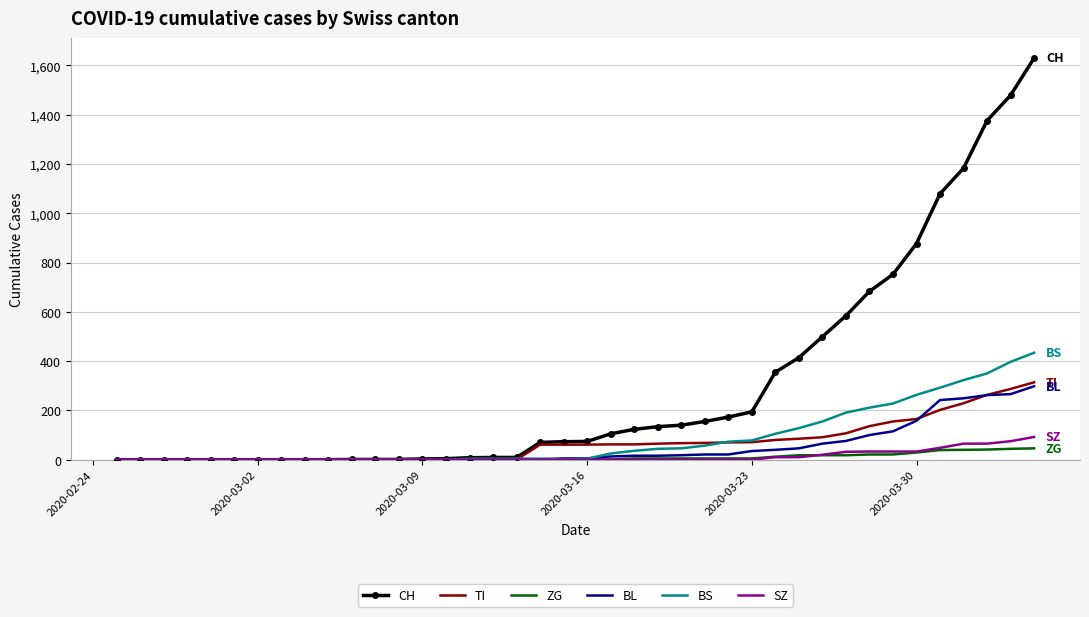

Which series has the largest total across all categories?

CH